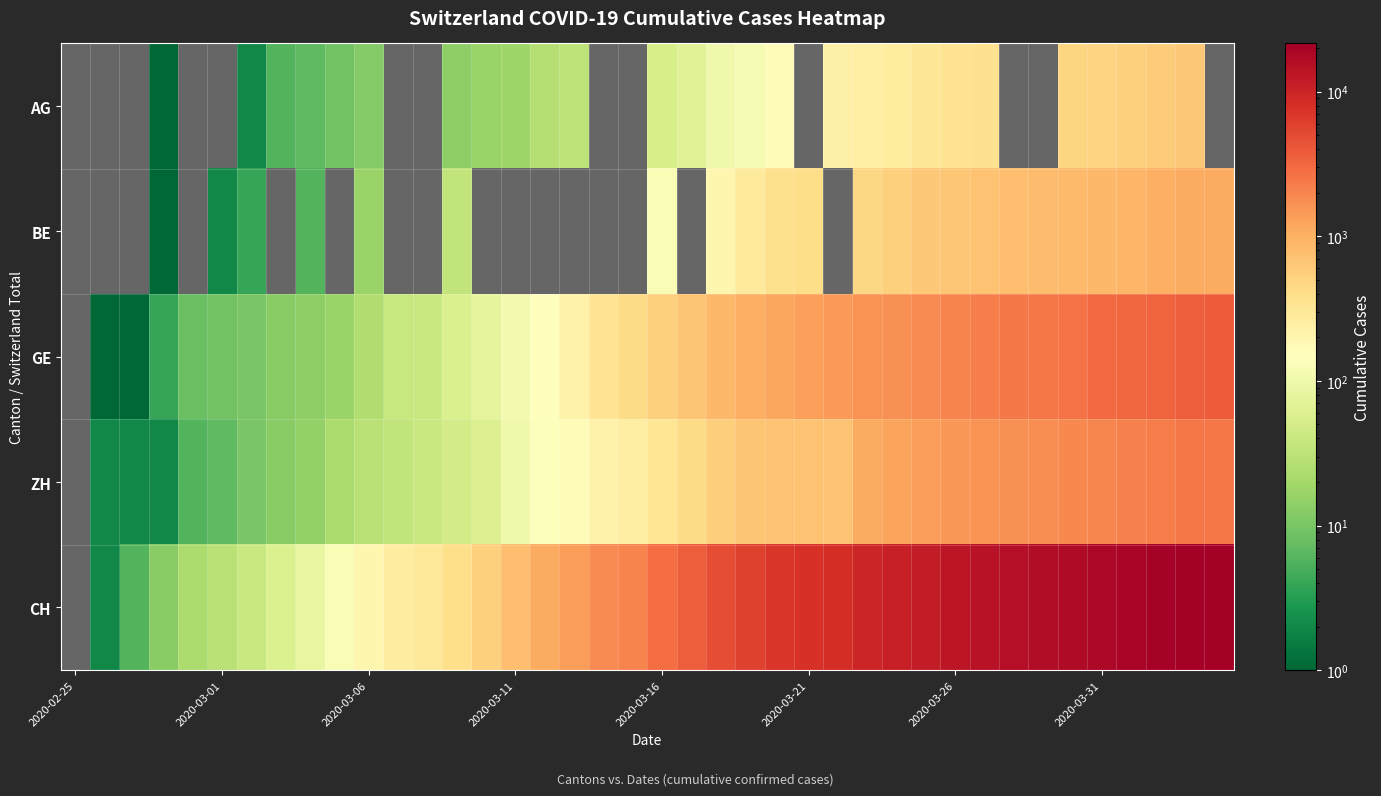

What is the total value across all series at 24?

9455.0